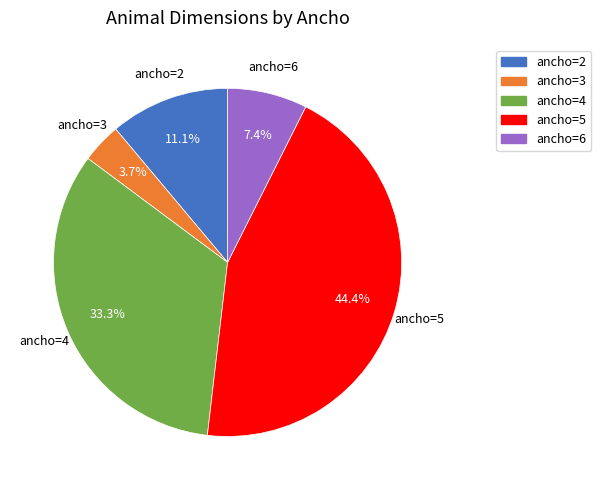

To the nearest percent, what is the average slice percentage?

20%